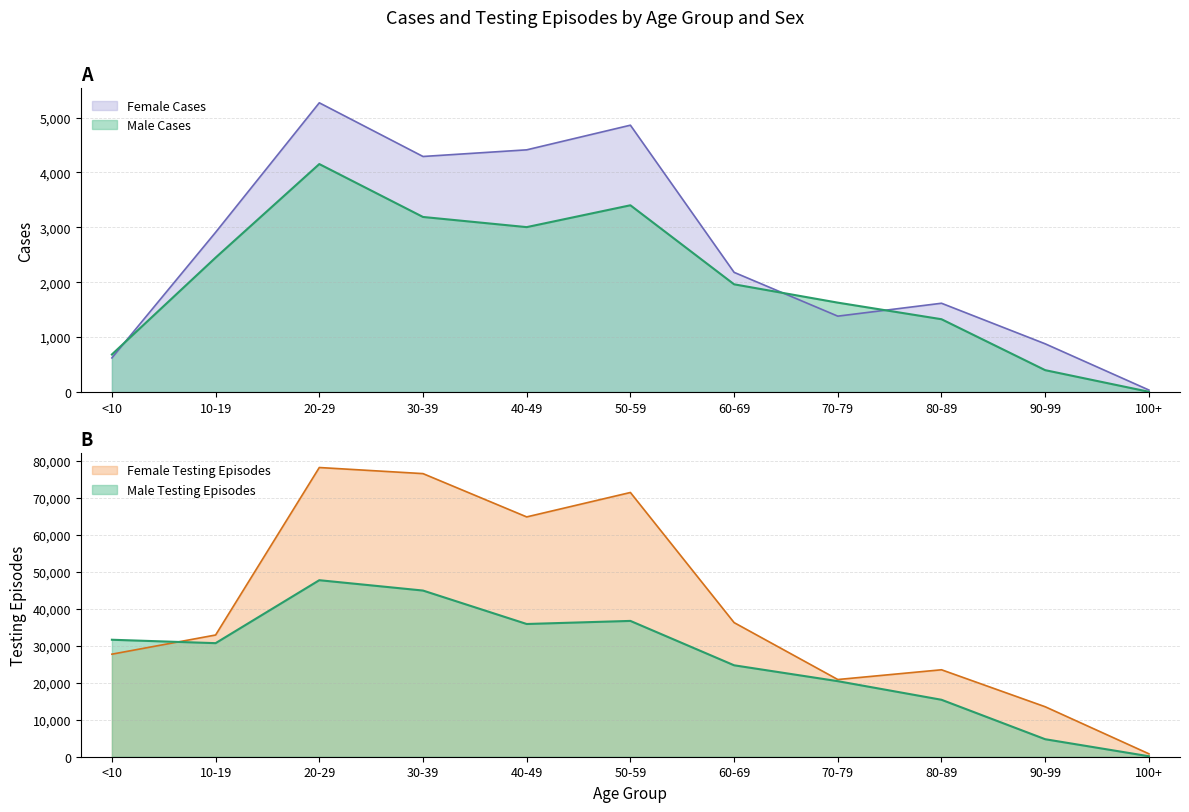

What is the minimum value for Female Cases?

36